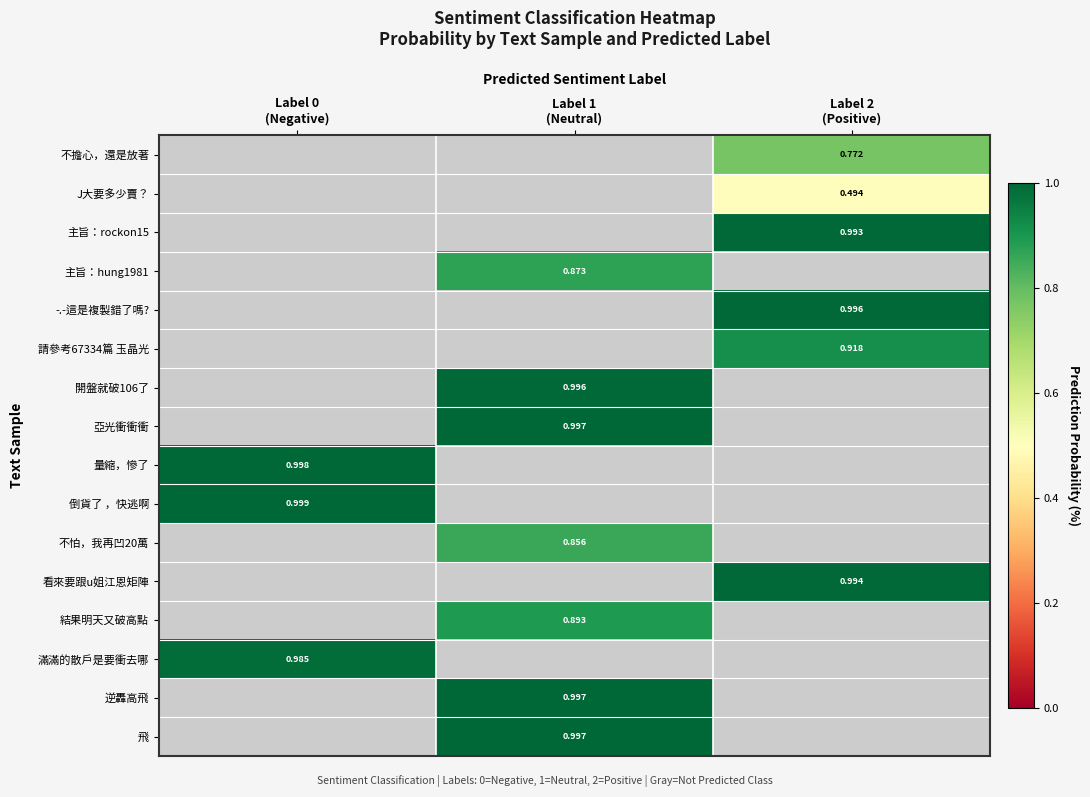

What is the greatest value displayed?

1.0